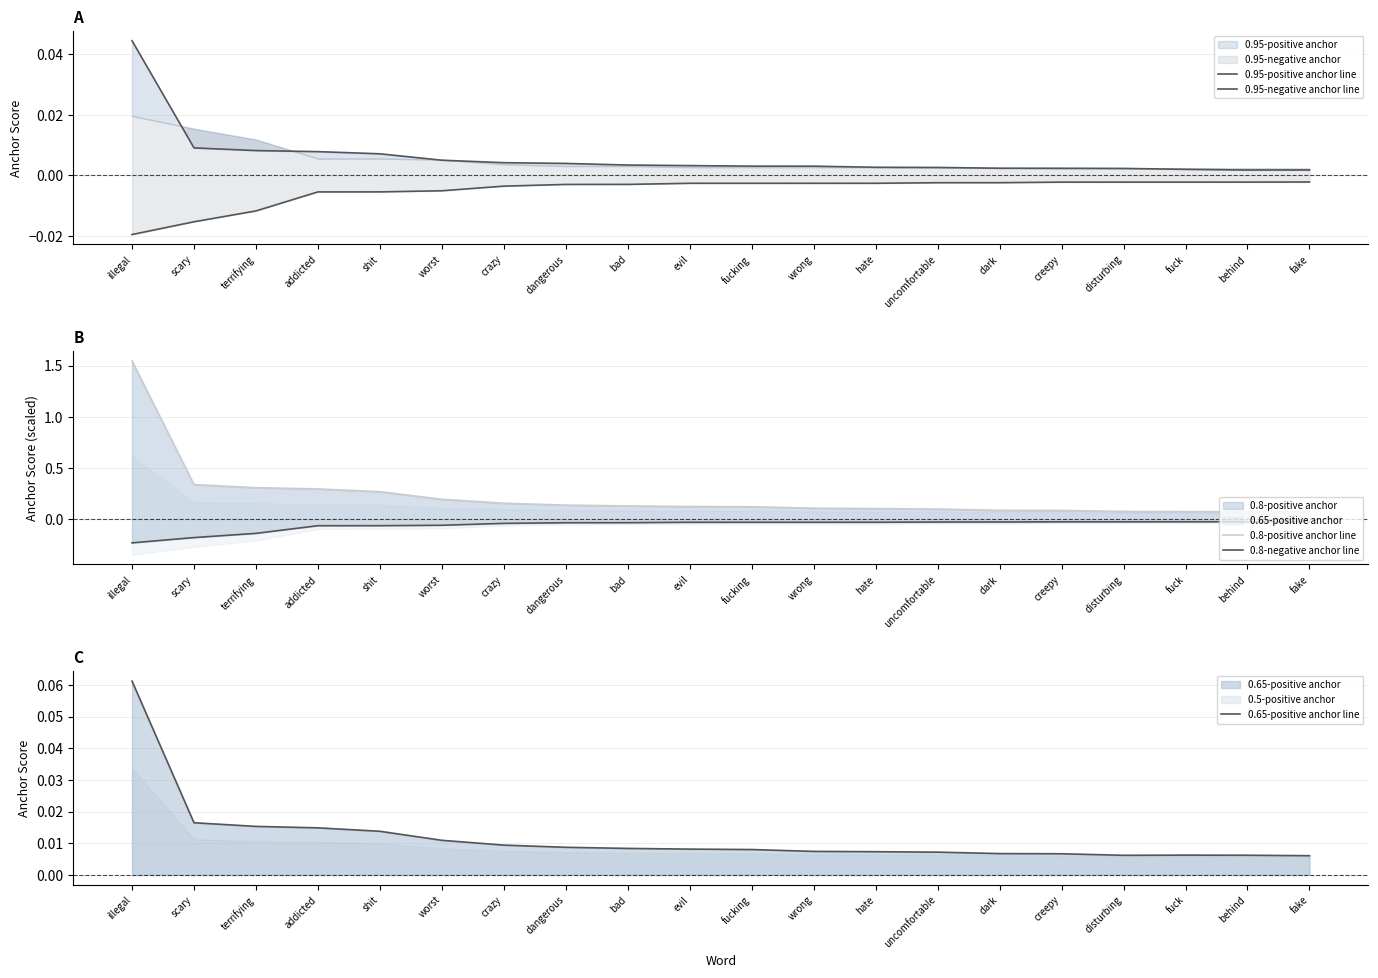

Is it true that 0.8-positive anchor line equals 0.3 at worst?

False